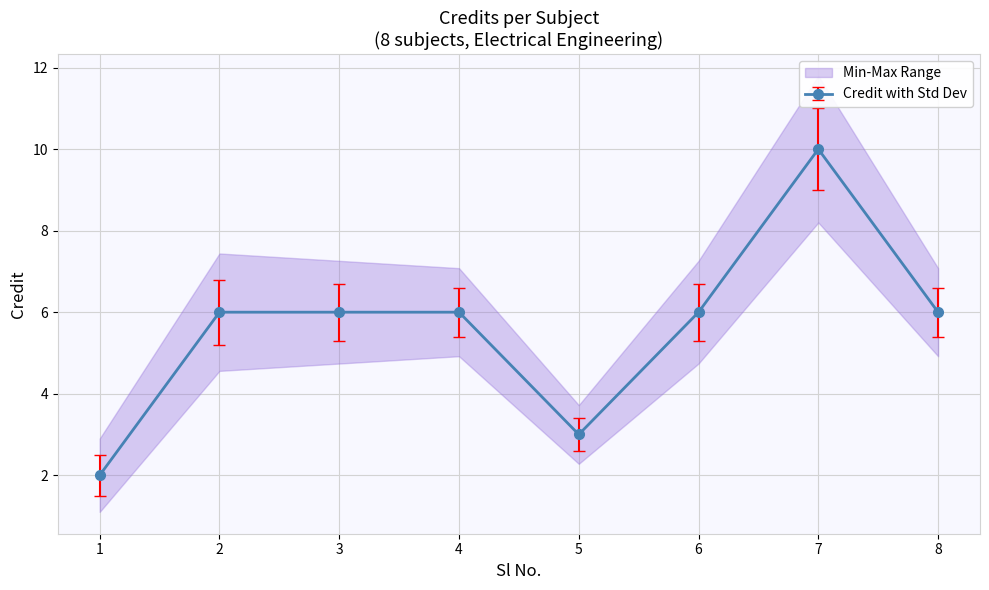

Which has a higher value, 6 or 2?

6